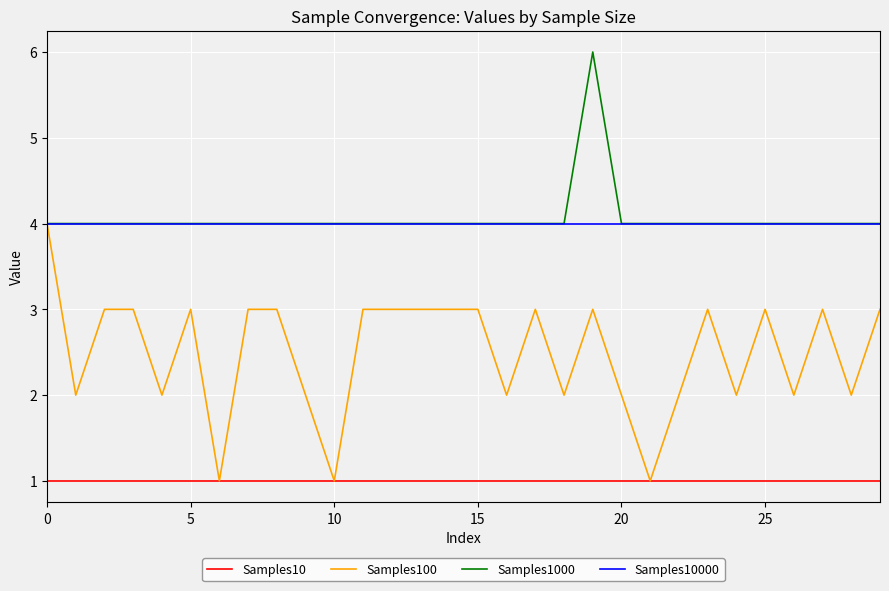

What is the greatest value displayed?

6